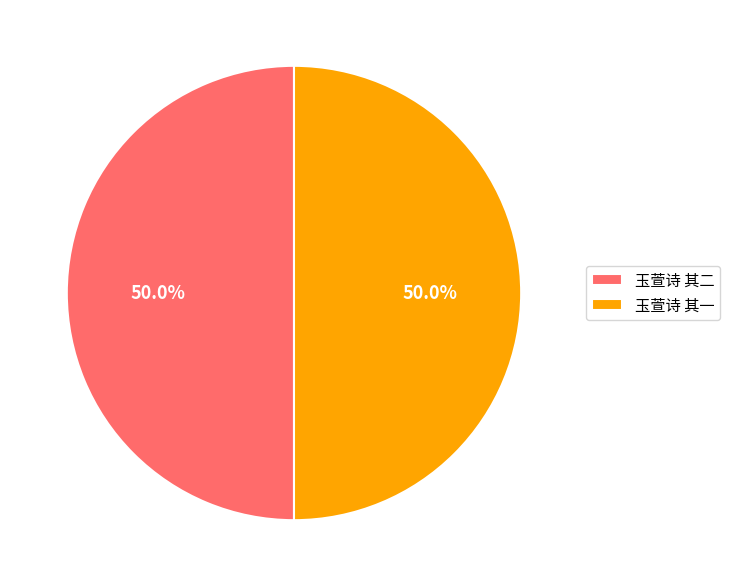

Count the number of slices in the pie.

2